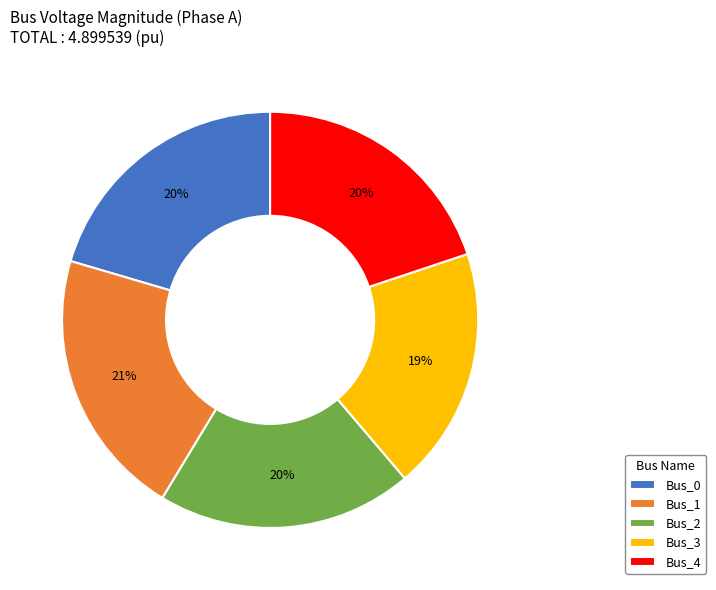

Which category has the smallest portion of the pie?

Bus_3